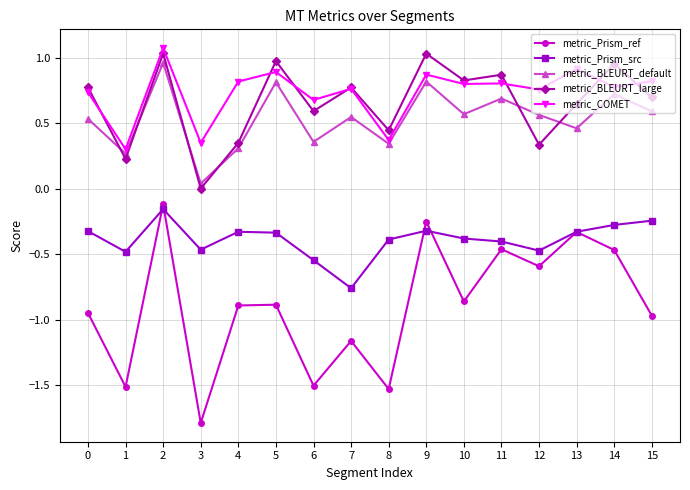

True or false: metric_Prism_ref has more than 2 points higher than both neighbors.

True